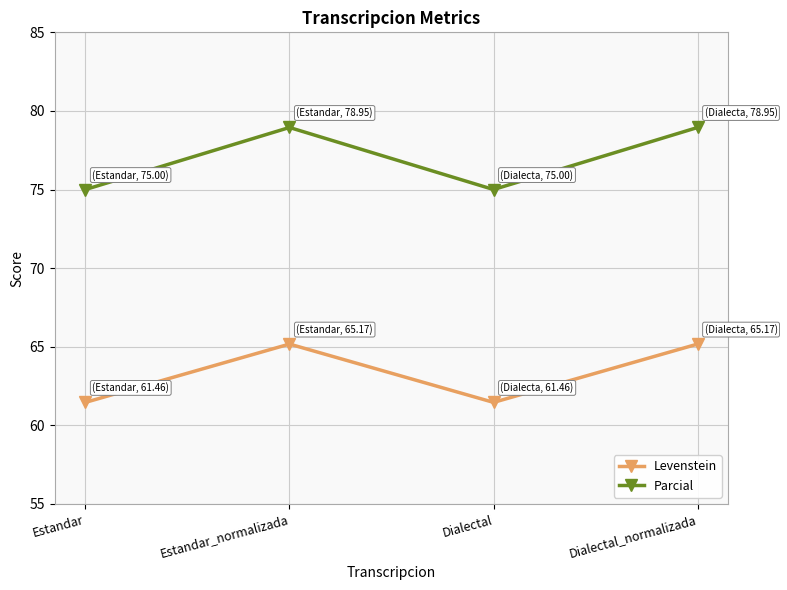

What is the label of the 4th point from the right?

Estandar